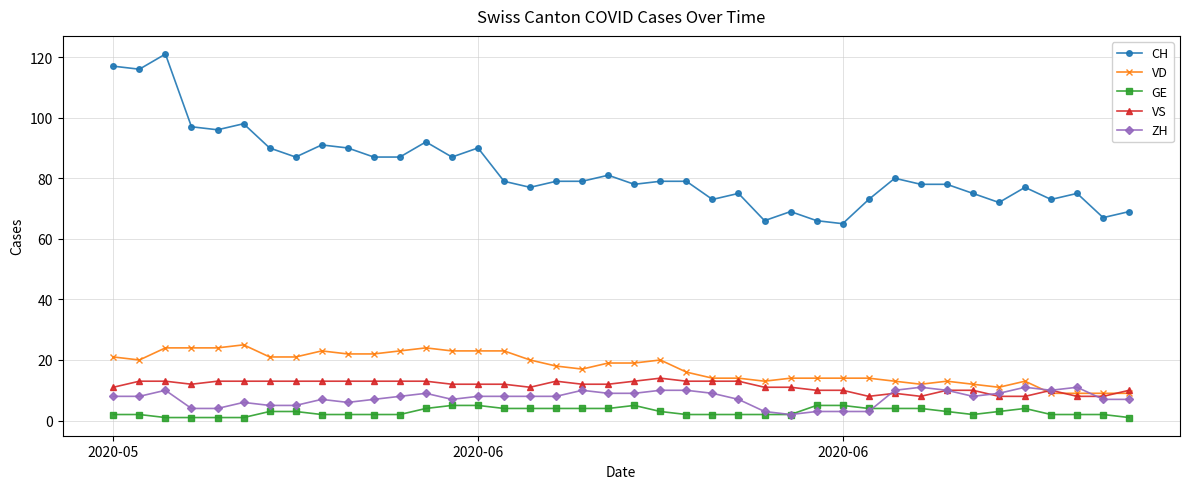

True or false: ZH and CH cross at least once.

False